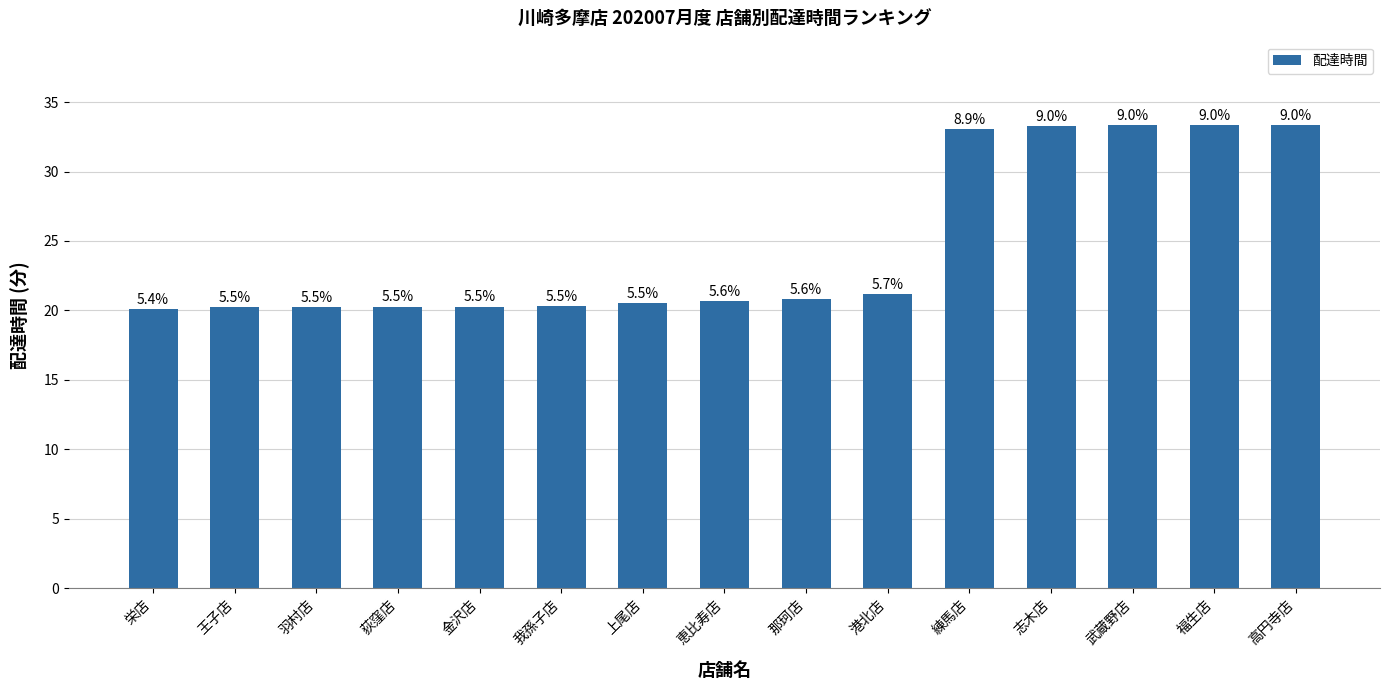

Are the bars horizontal?

No